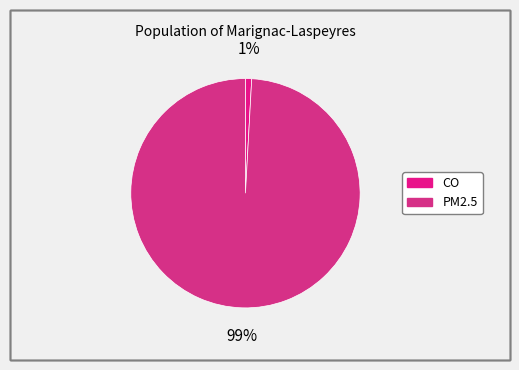

To the nearest percent, what is the difference between the largest and smallest slice percentages?

98%